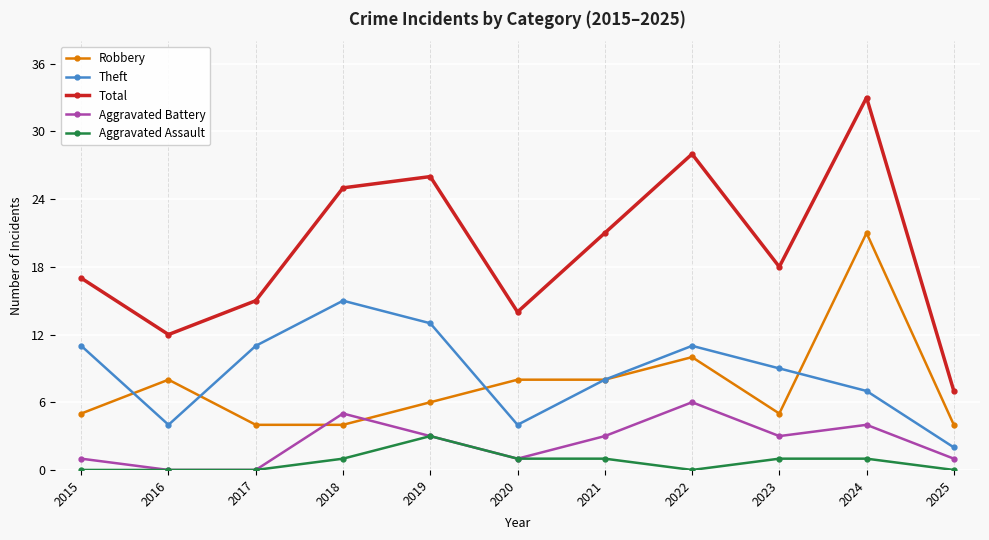

At which category is the sum across all series the highest?

2024